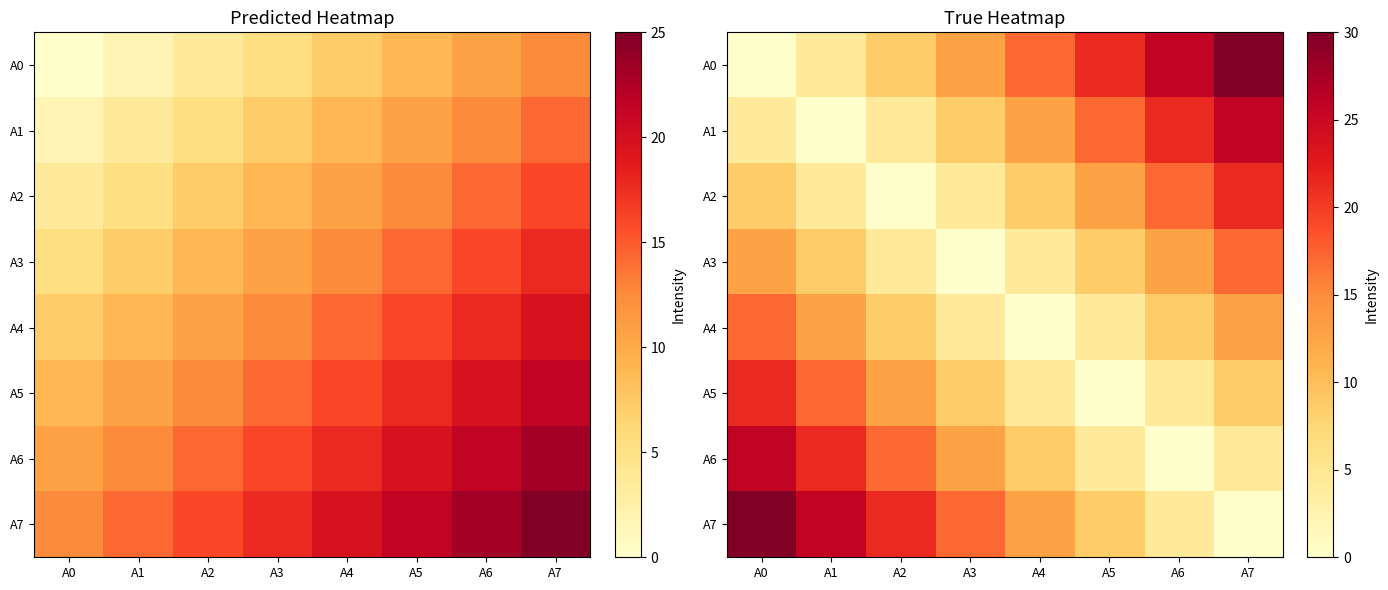

Is it true that A5 equals 14.7 at A0?

False